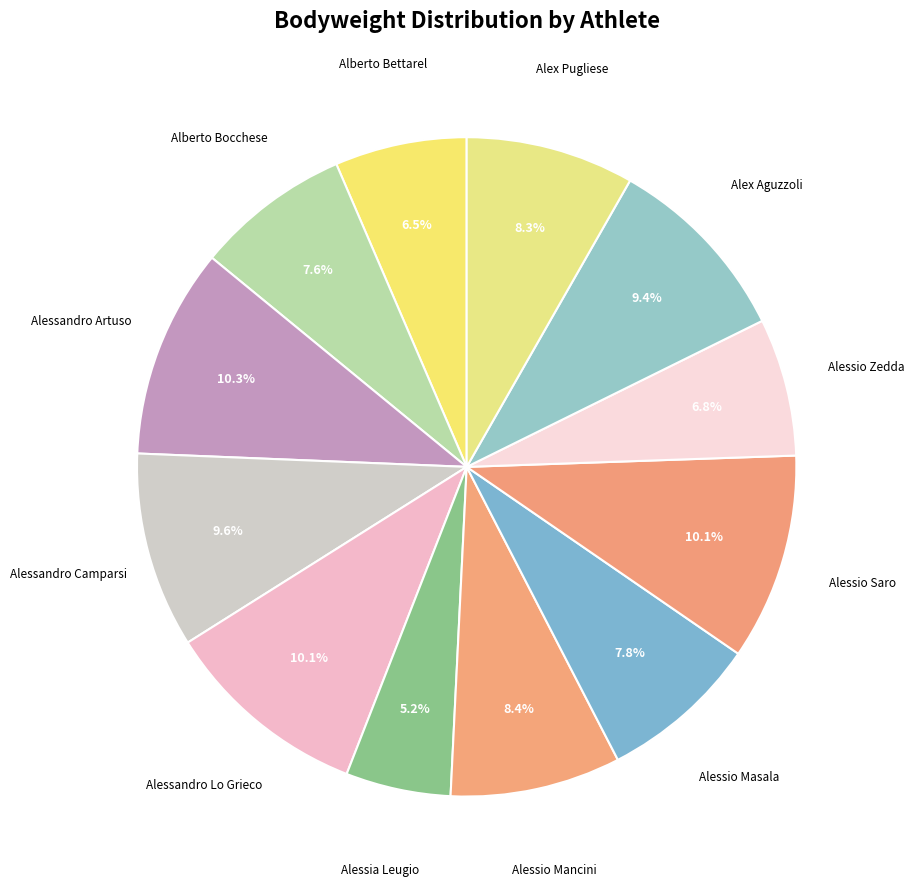

How many slices are in this pie chart?

12